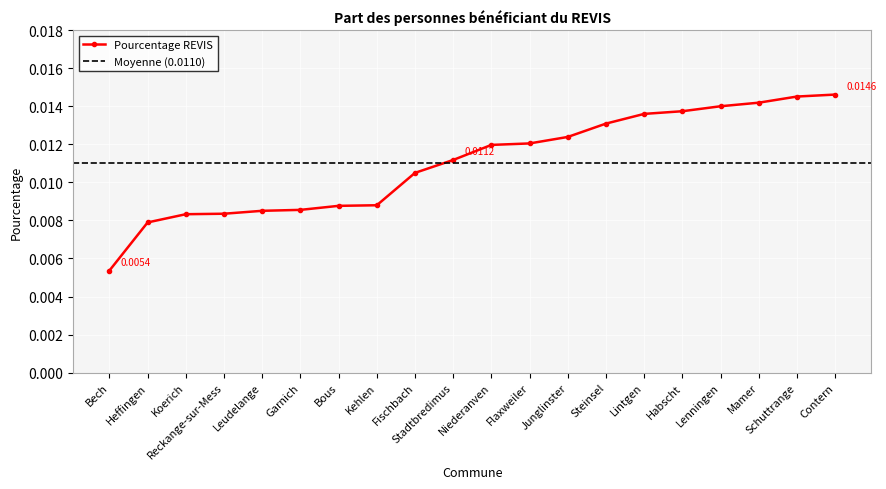

What is the label of the 1st point from the left?

Bech